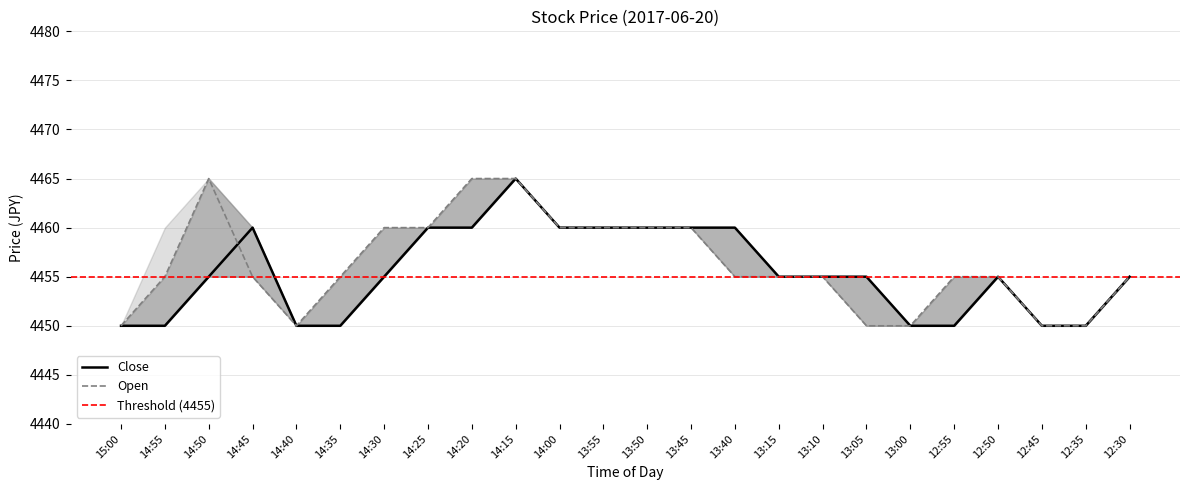

What is the label of the 12th point from the right?

13:50